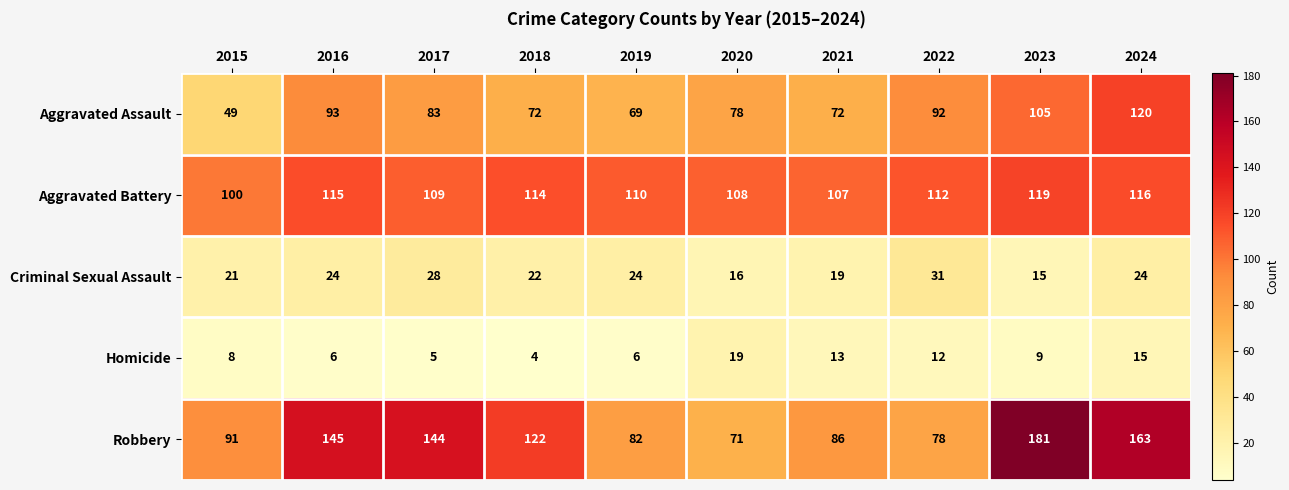

What is the difference between the maximum and minimum values in the Homicide series?

15